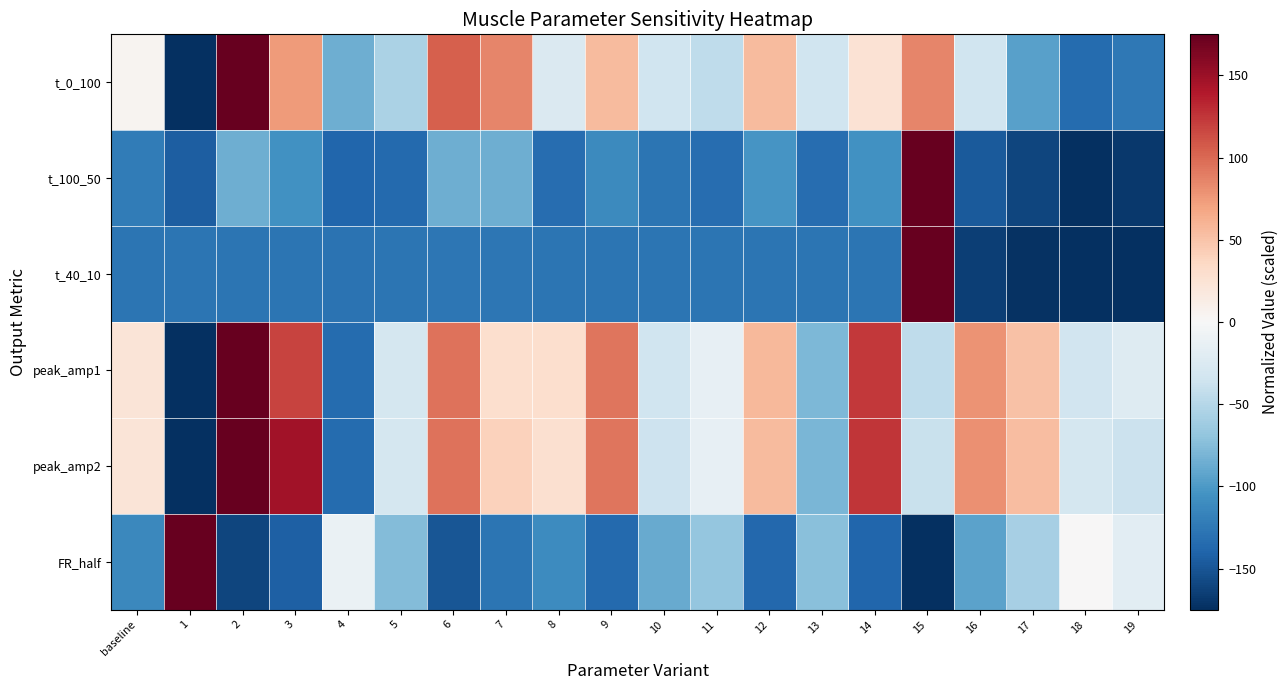

Reading left to right, list all the values displayed in this chart.

t_0_100: baseline=5.0	1=-175.0	2=175.0	3=75.0	4=-85.0	5=-55.0	6=105.0	7=85.0	8=-25.0	9=55.0	10=-35.0	11=-45.0	12=55.0	13=-35.0	14=25.0	15=85.0	16=-35.0	17=-95.0	18=-135.0	19=-125.0
t_100_50: baseline=-122.2	1=-144.4	2=-86.1	3=-105.6	4=-138.9	5=-136.1	6=-86.1	7=-86.1	8=-133.3	9=-111.1	10=-127.8	11=-133.3	12=-102.8	13=-133.3	14=-105.6	15=175.0	16=-147.2	17=-161.1	18=-175.0	19=-169.4
t_40_10: baseline=-128.3	1=-128.3	2=-128.3	3=-128.3	4=-129.7	5=-128.3	6=-127.0	7=-127.0	8=-128.3	9=-128.3	10=-128.3	11=-128.3	12=-128.3	13=-128.3	14=-128.3	15=175.0	16=-165.4	17=-173.6	18=-175.0	19=-175.0
peak_amp1: baseline=22.8	1=-175.0	2=175.0	3=118.7	4=-134.2	5=-30.4	6=95.4	7=30.0	8=28.8	9=93.4	10=-35.3	11=-14.4	12=56.4	13=-79.1	14=124.3	15=-44.9	16=79.3	17=51.8	18=-33.5	19=-23.0
peak_amp2: baseline=22.6	1=-175.0	2=175.0	3=147.4	4=-134.8	5=-30.5	6=95.1	7=40.4	8=27.7	9=93.2	10=-35.6	11=-14.0	12=56.0	13=-79.9	14=124.5	15=-39.0	16=80.0	17=53.5	18=-31.4	19=-37.2
FR_half: baseline=-112.8	1=175.0	2=-160.7	3=-143.4	4=-11.5	5=-75.5	6=-149.2	7=-128.1	8=-110.0	9=-135.8	10=-88.0	11=-67.9	12=-137.7	13=-72.7	14=-138.7	15=-175.0	16=-93.7	17=-58.3	18=1.0	19=-19.1